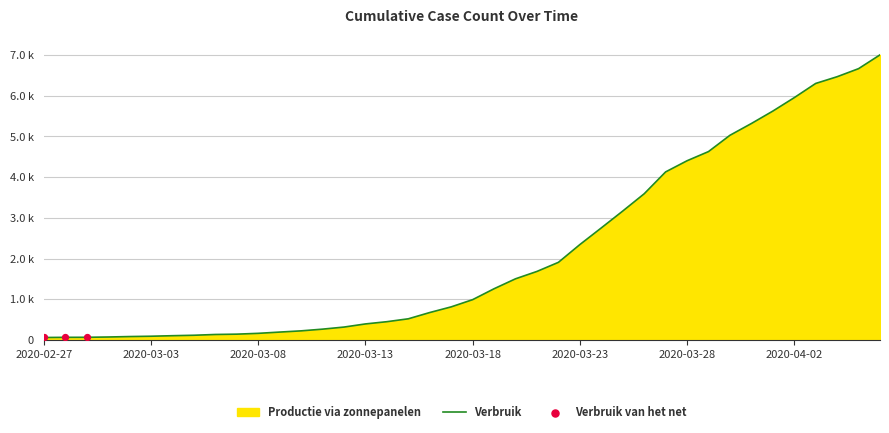

Approximately how many times larger is the value at 2020-04-06 compared to 2020-03-10?

30.9